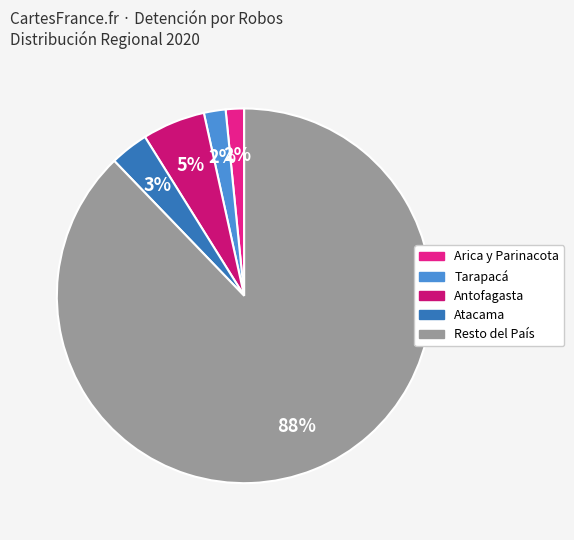

To the nearest percent, what is the difference between the largest and smallest slice percentages?

86%